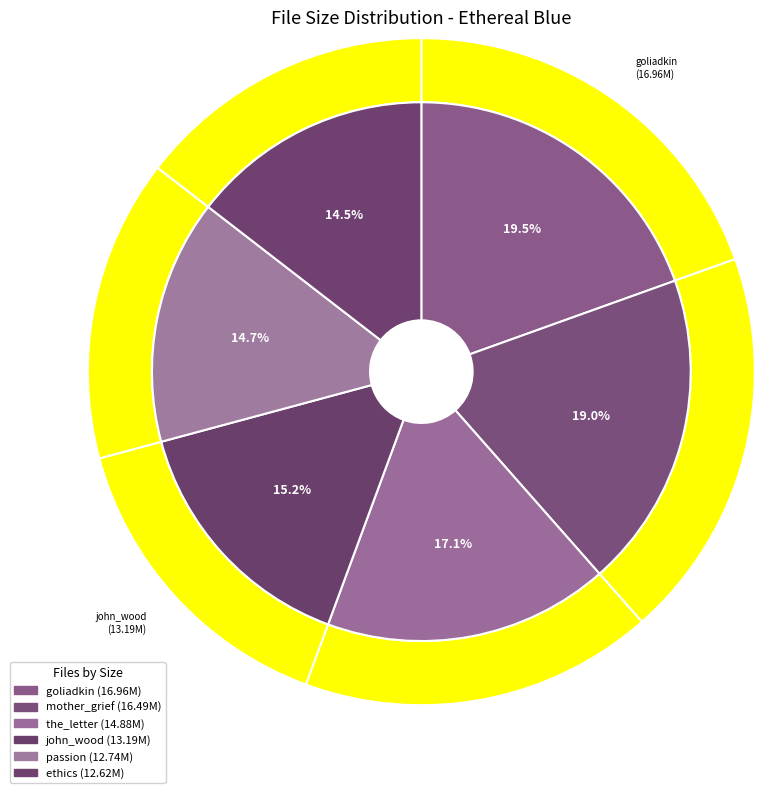

Rank the categories by value from lowest to highest.

ethics, passion, john_wood, the_letter, mother_grief, goliadkin